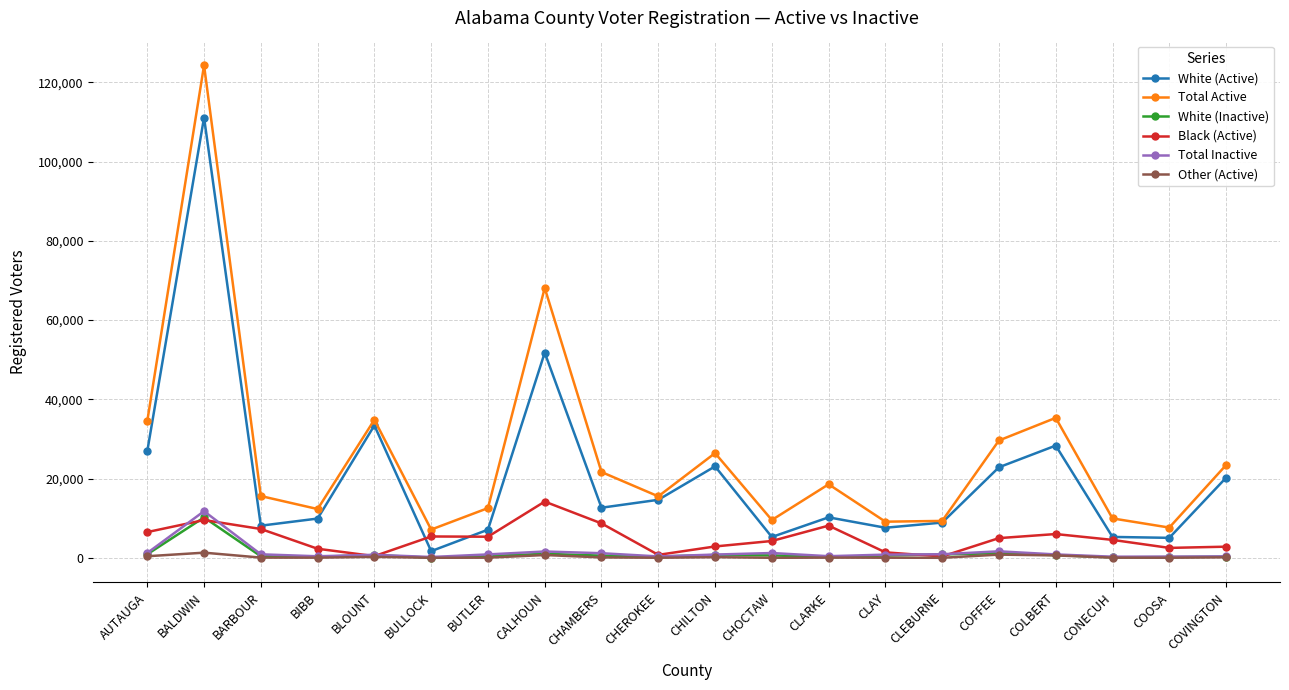

True or false: Other (Active) and Total Active cross at least once.

False